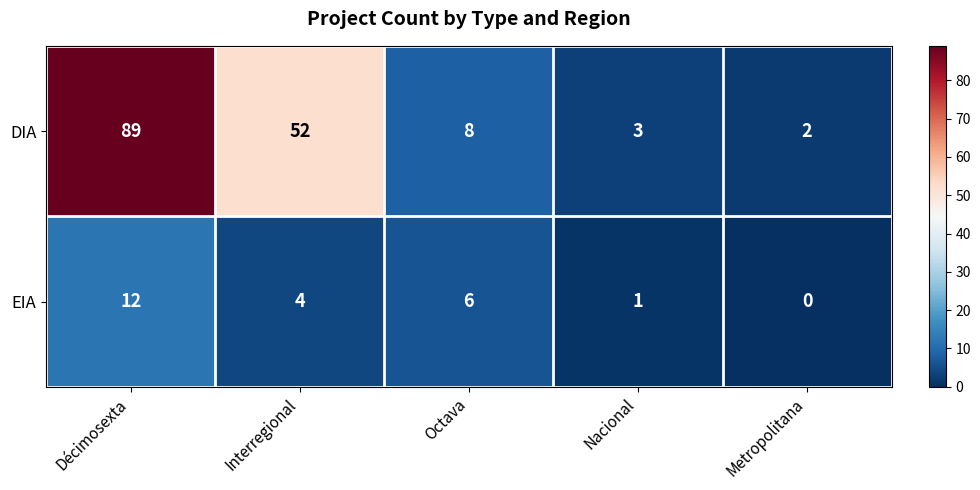

How many distinct data groups are displayed?

2